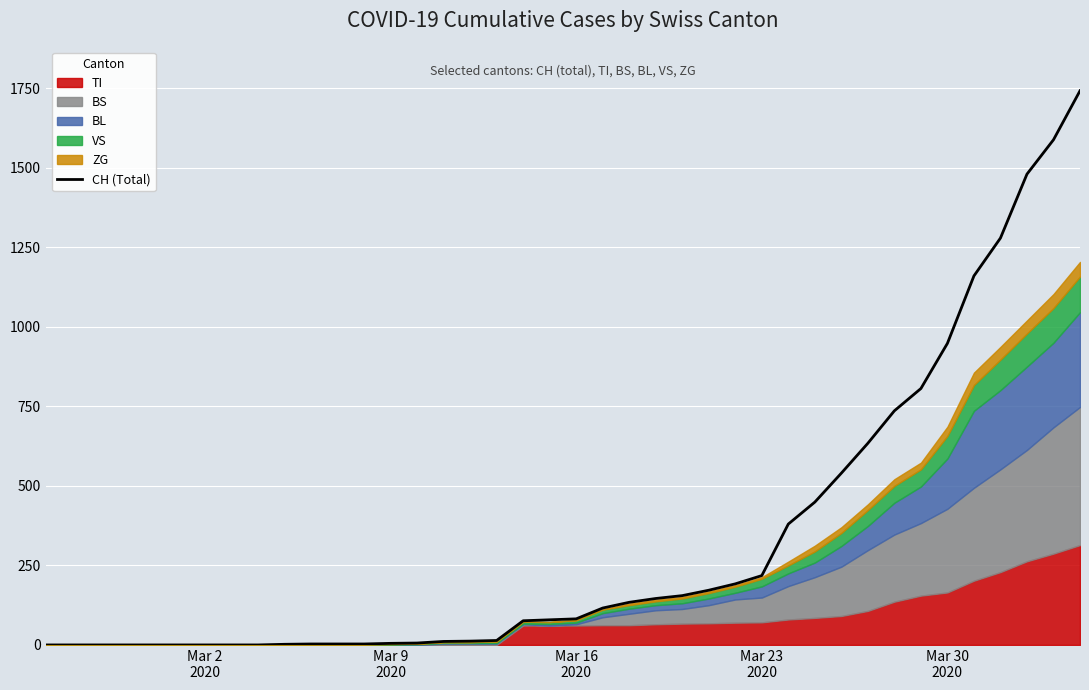

How many values are below 82?

20